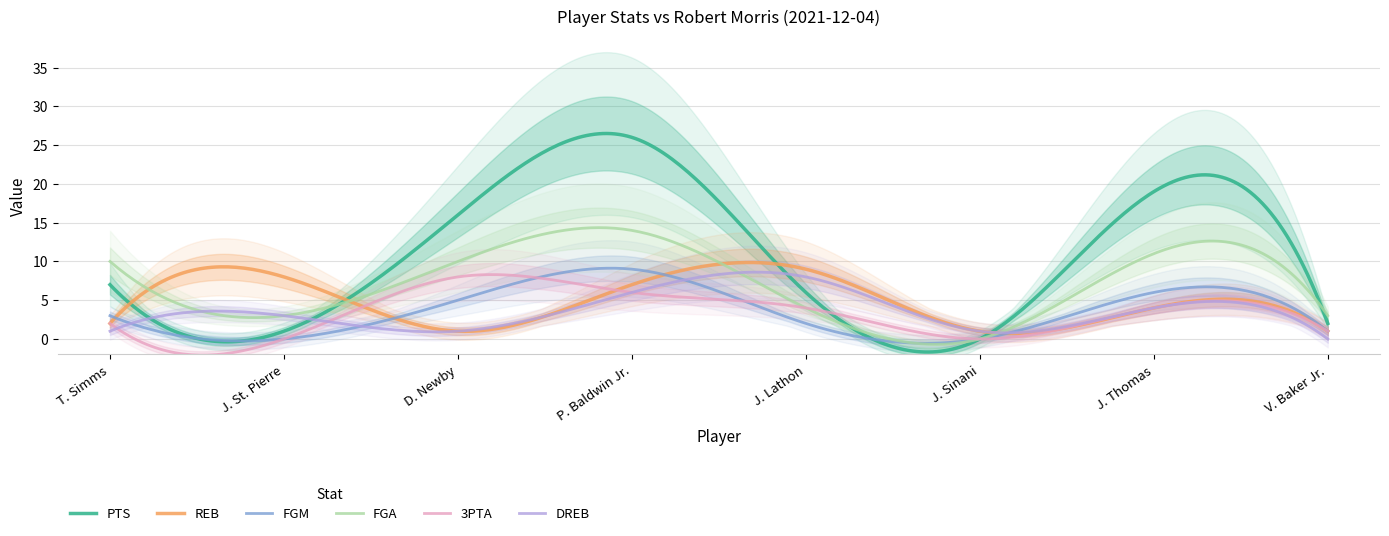

Which series has the largest total across all categories?

PTS